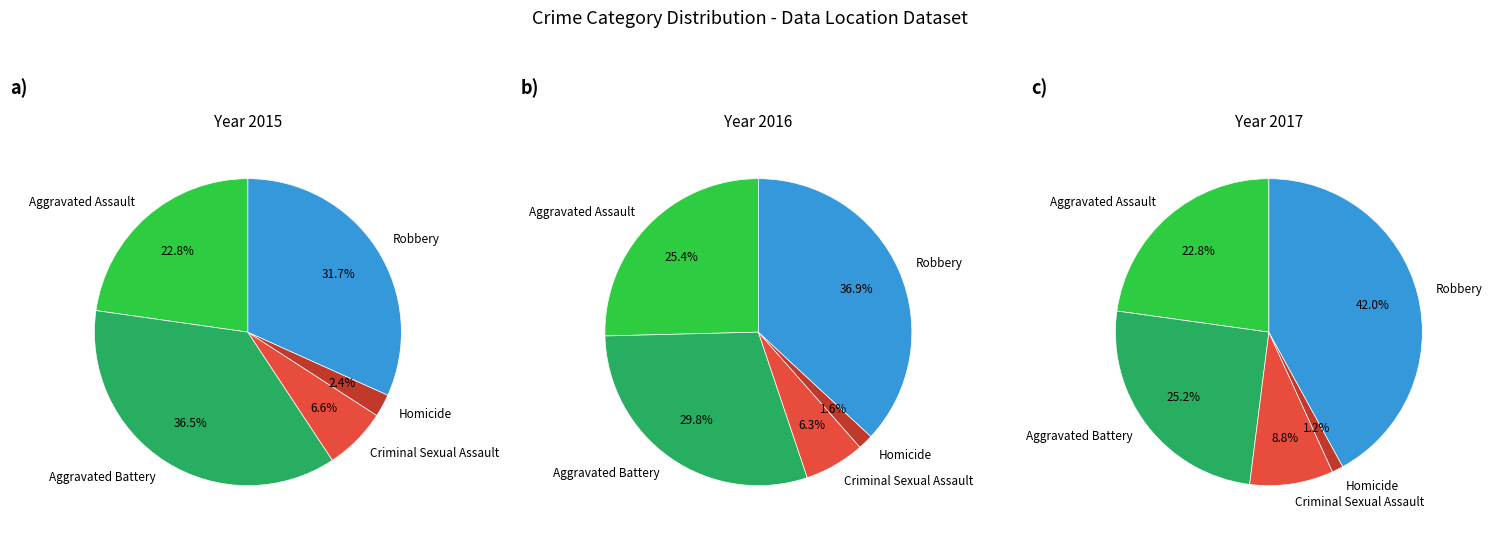

The Robbery slice represents 20% of the pie. True or false?

False